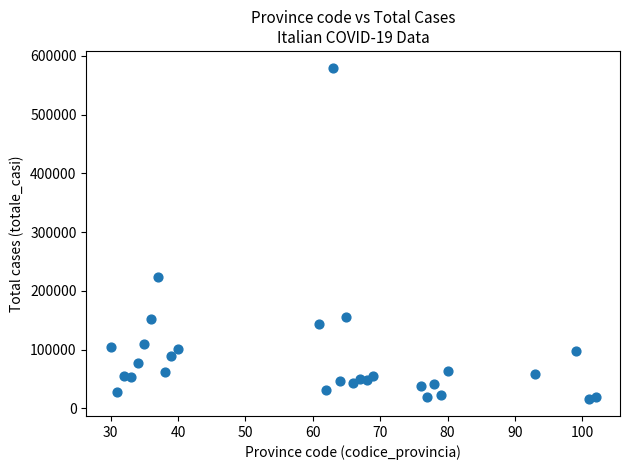

What is the range of Y values (max minus min)?

565119